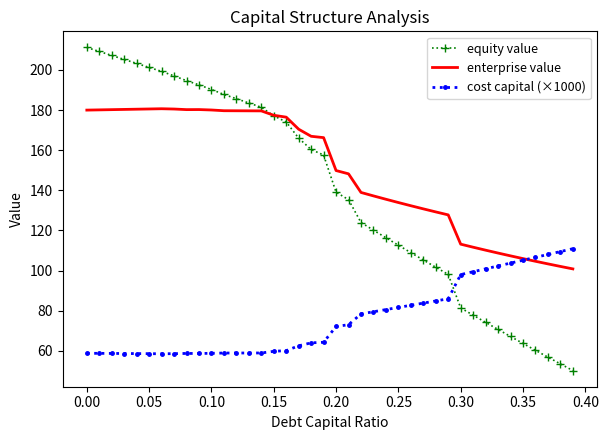

How many categories are shown in the chart?

40